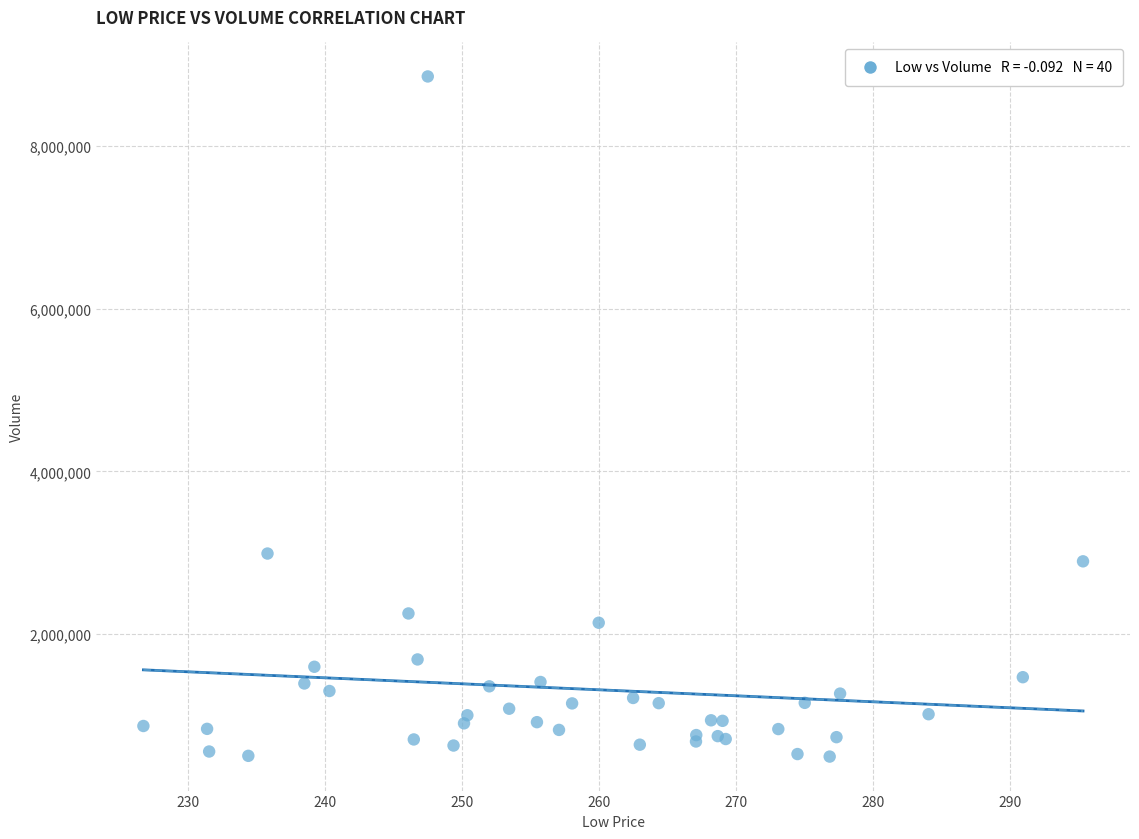

What Y value in the scatter plot is closest to 4675500?

2991500